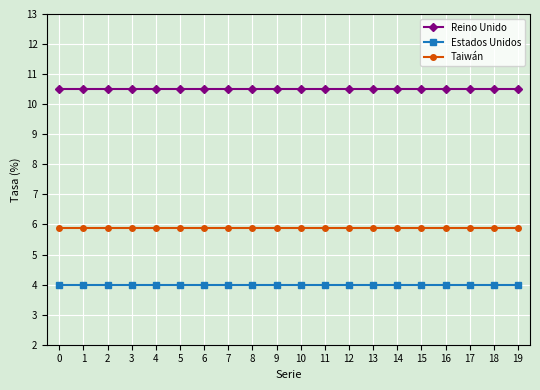

How many distinct data groups are displayed?

3